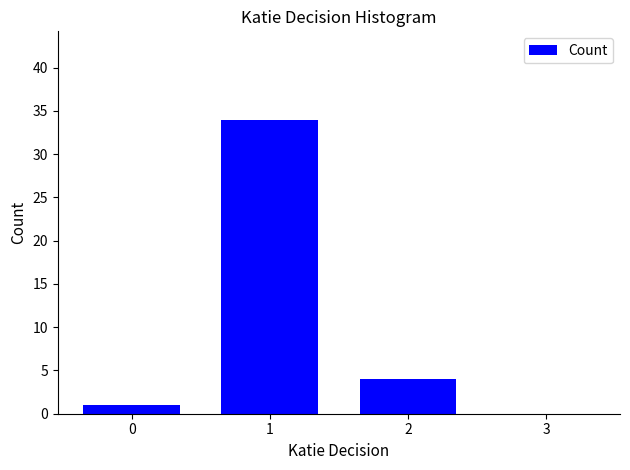

Are the bars horizontal?

No